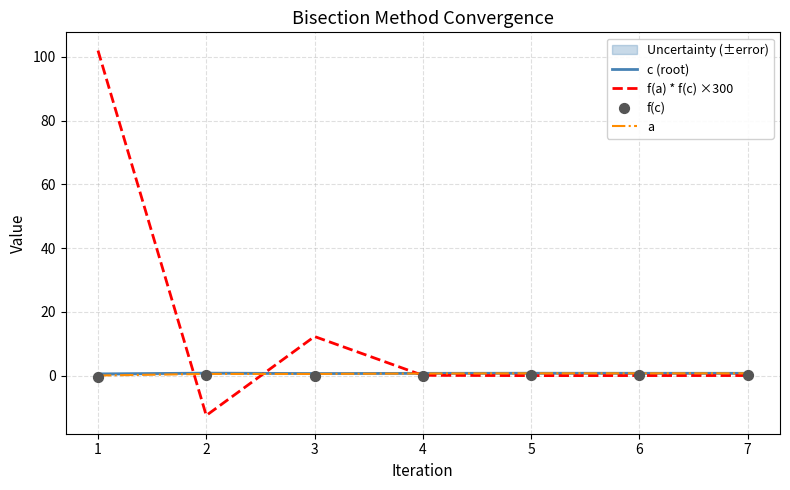

At how many categories does at least one series exceed 20?

1